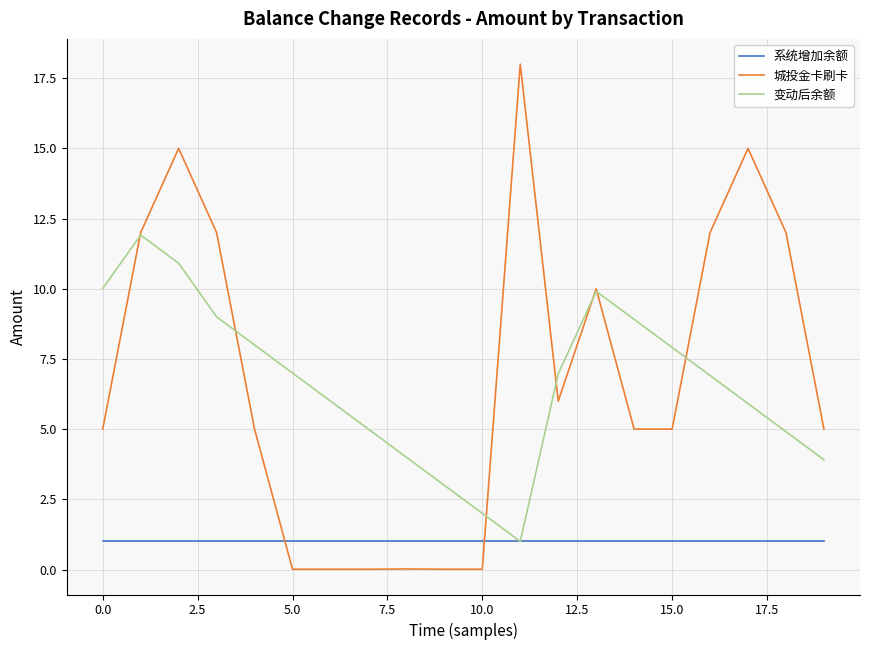

What is the minimum value for 变动后余额?

1.0